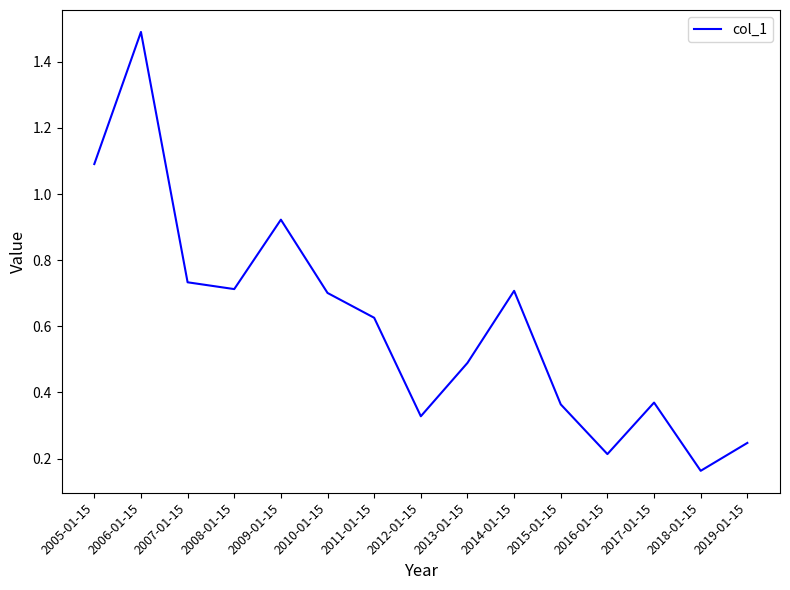

Does the chart display data point markers on the line(s)?

No